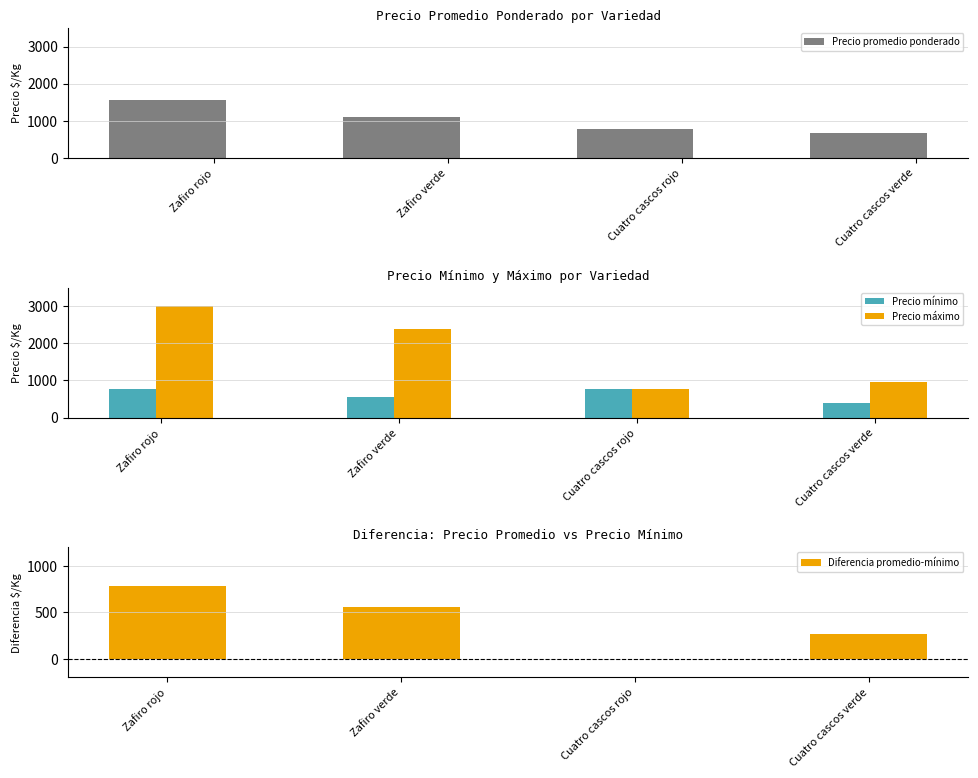

Which category has the highest value in the Precio mínimo series?

Zafiro rojo